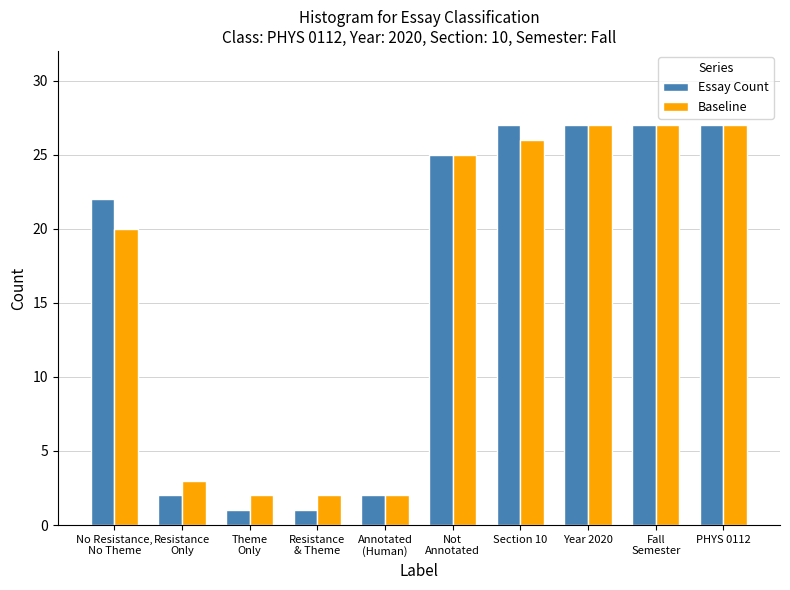

At how many categories does at least one series exceed 8?

6